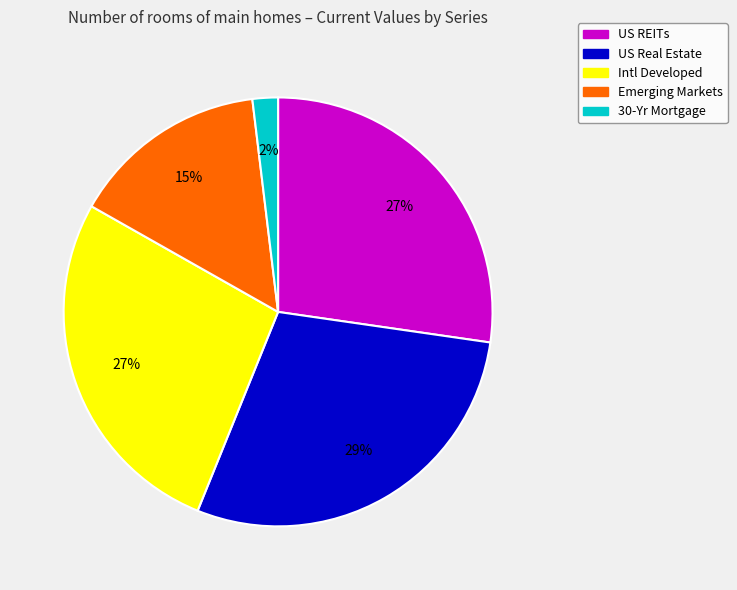

To the nearest percent, what percentage of the pie is Emerging Markets?

15%